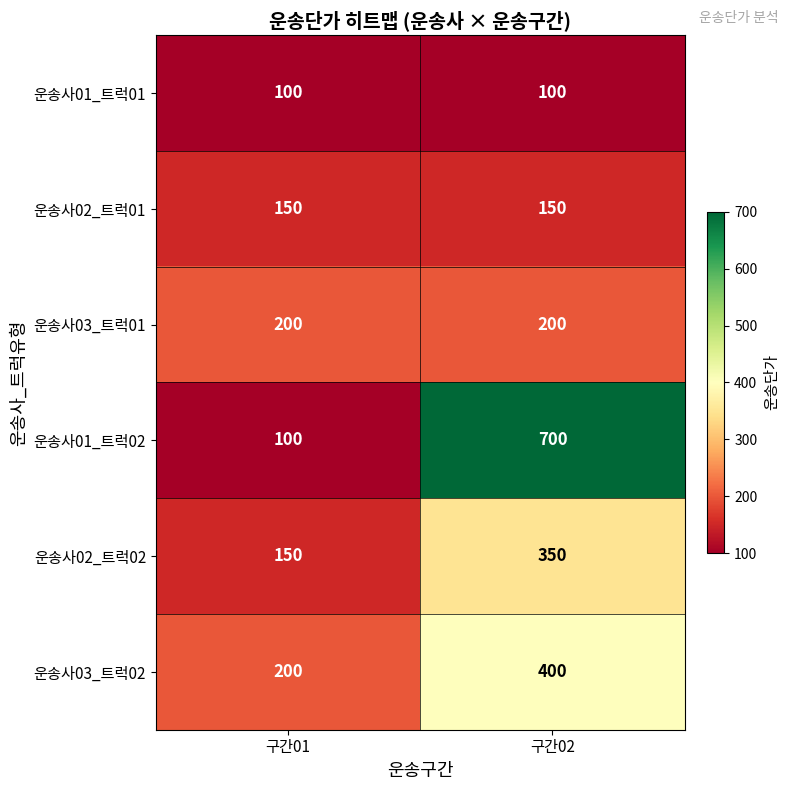

Which series changed the most between 구간01 and 구간02?

운송사01_트럭02